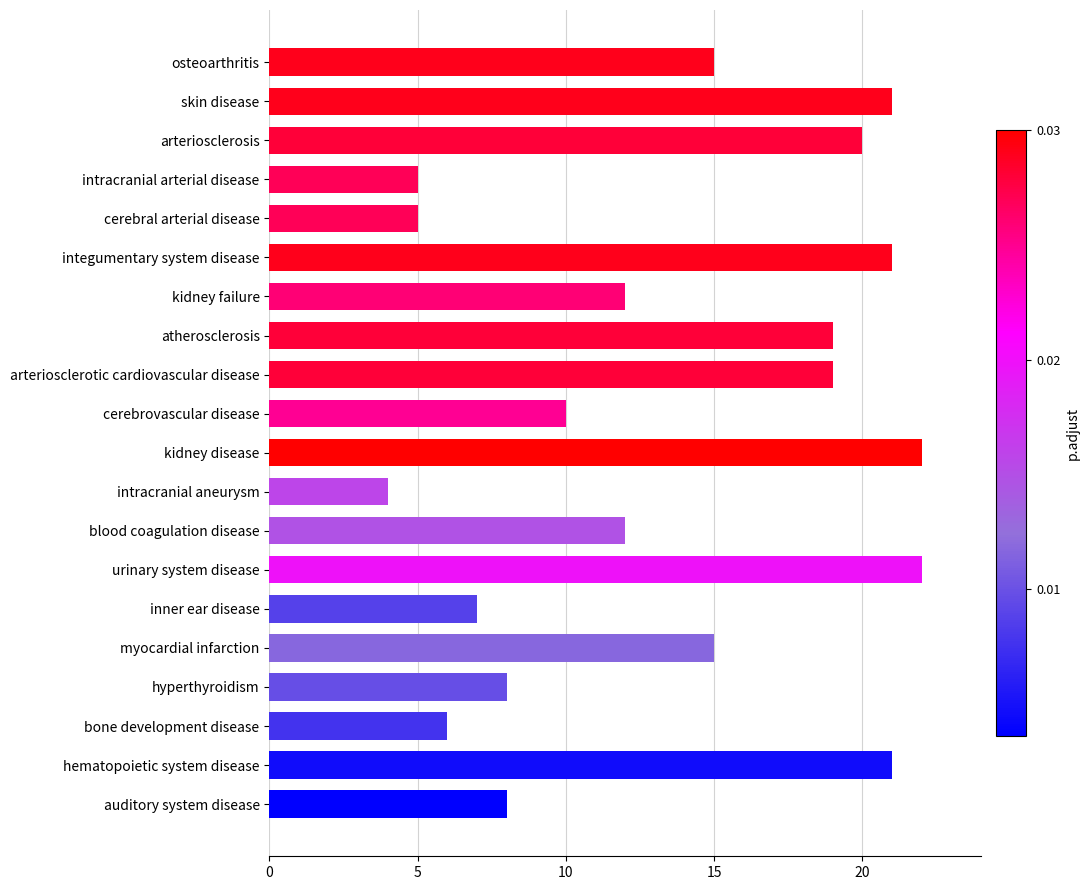

Does the chart contain stacked bars?

No